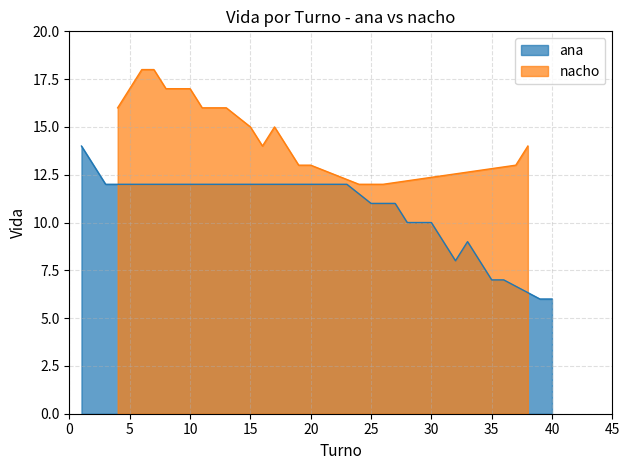

At 4, list the series in order from largest to smallest.

nacho, ana